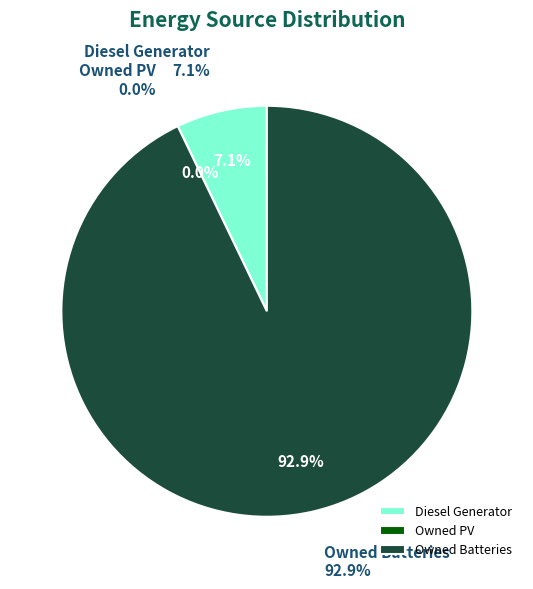

How many segments does this pie chart have?

3